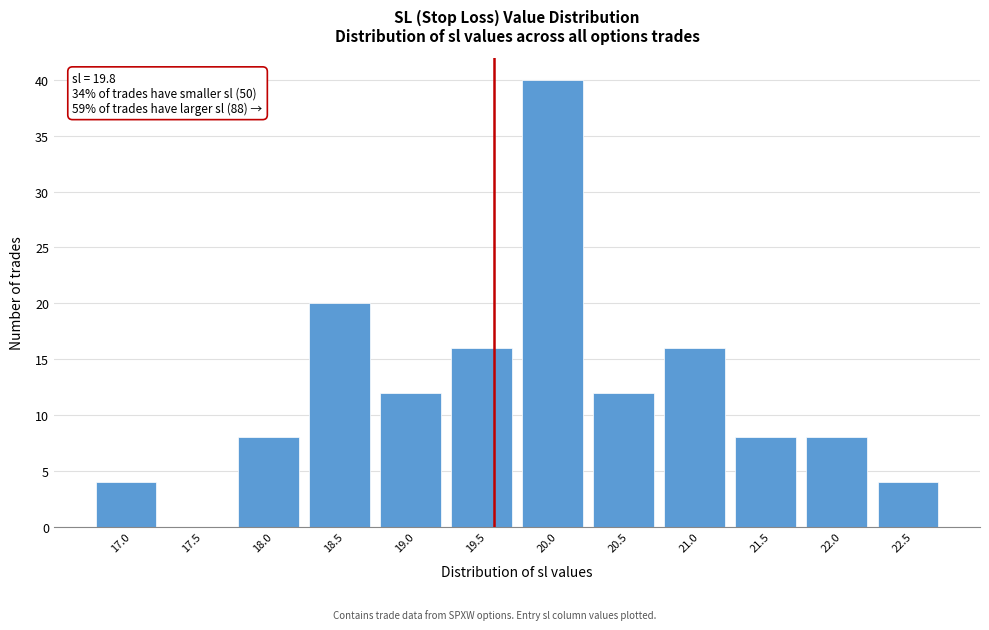

Reading left to right, list all the values displayed in this chart.

17.0=4	17.5=0	18.0=8	18.5=20	19.0=12	19.5=16	20.0=40	20.5=12	21.0=16	21.5=8	22.0=8	22.5=4